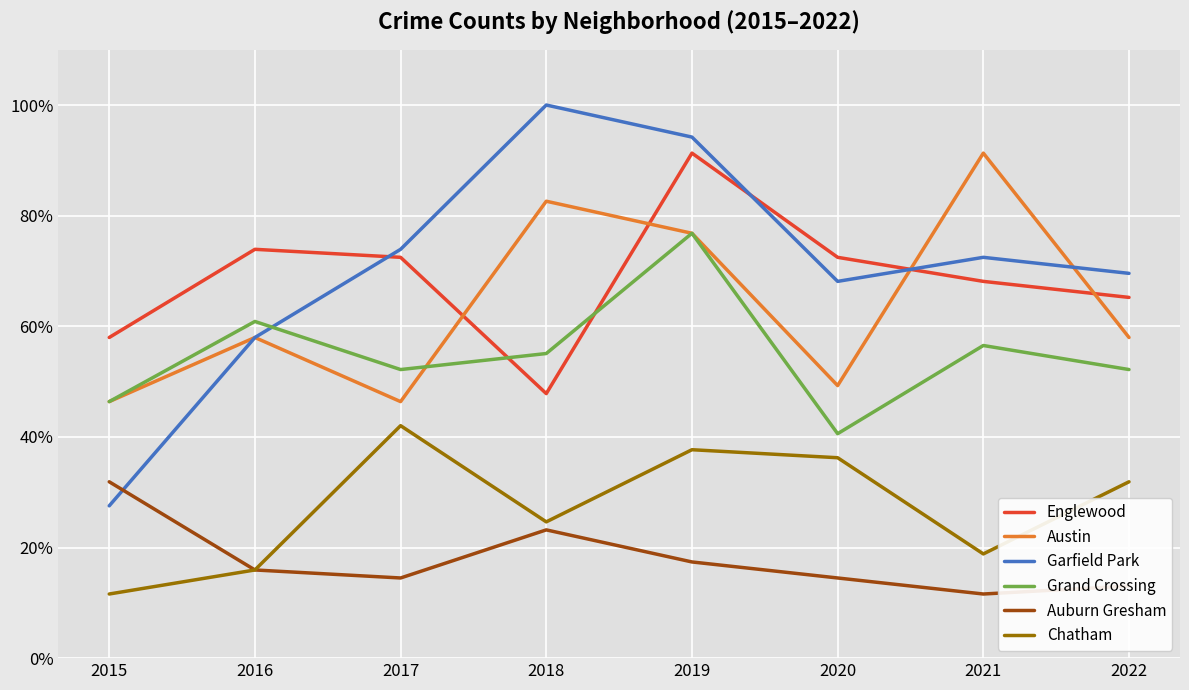

At which category does Chatham reach its first local peak?

2017